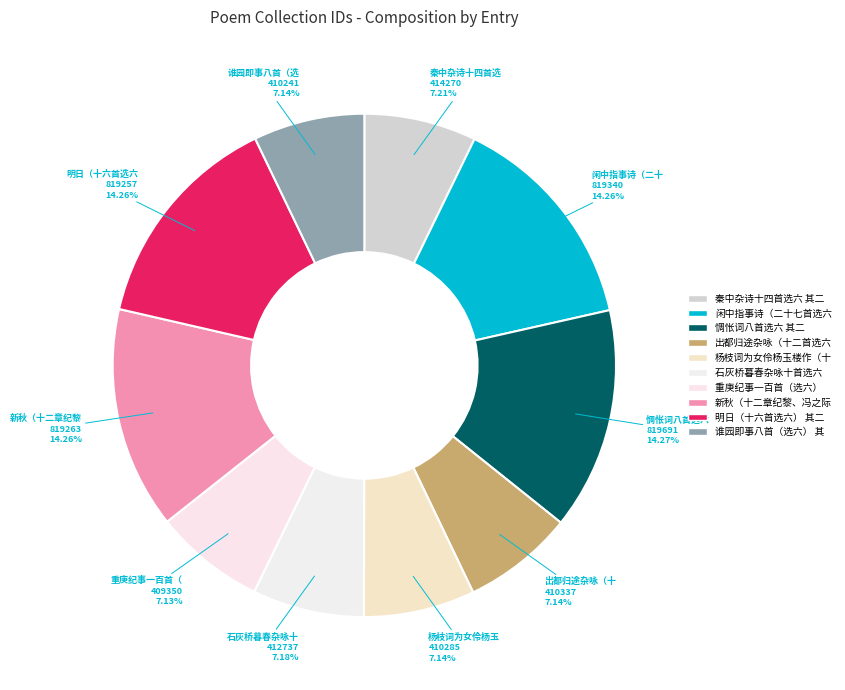

How many segments does this pie chart have?

10